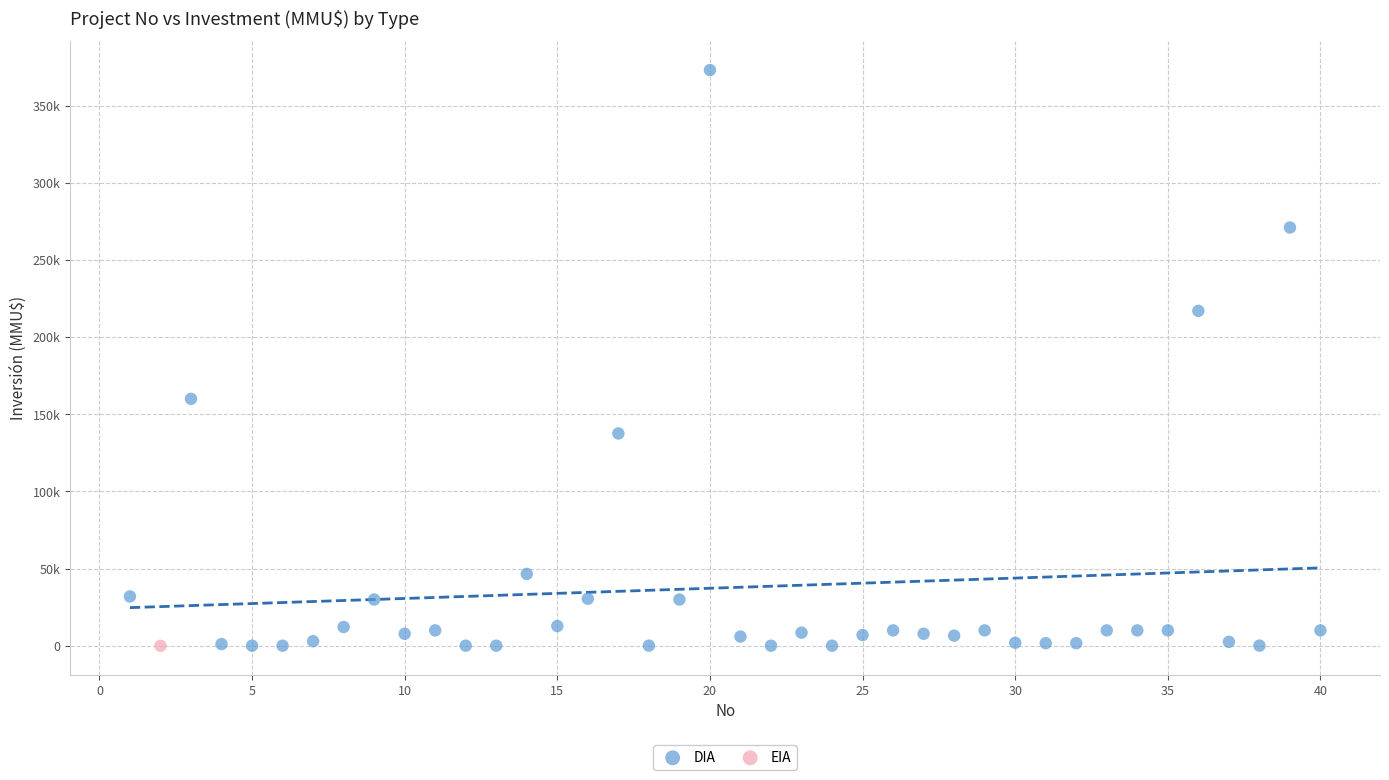

What are all the series names shown in the legend?

DIA, EIA